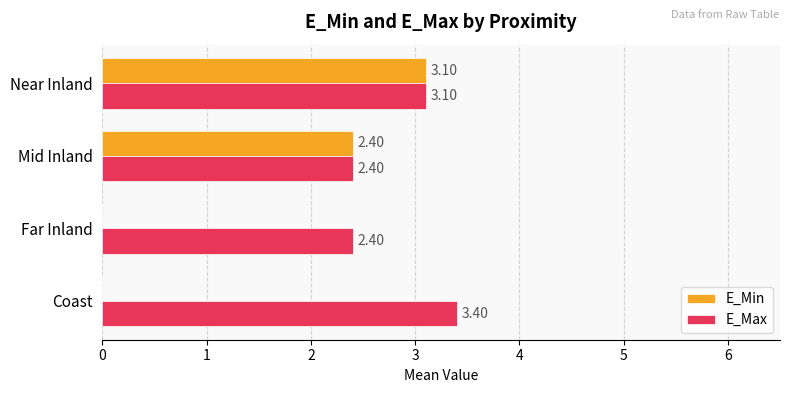

How many data points does each series have?

4